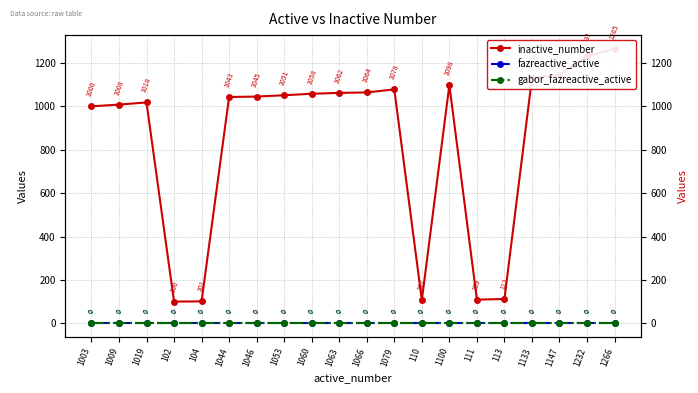

What is the spread (max minus min) of values at 1066?

1064